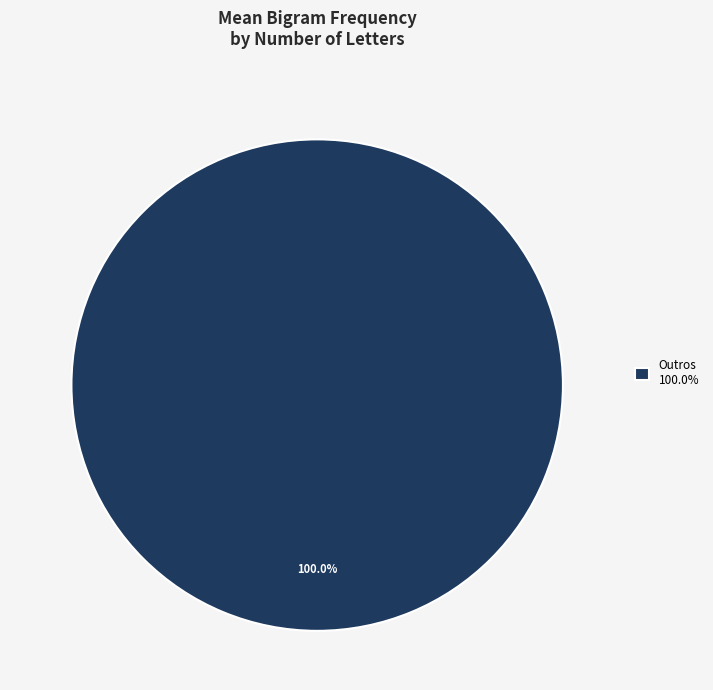

Is there a majority slice in this chart?

Yes